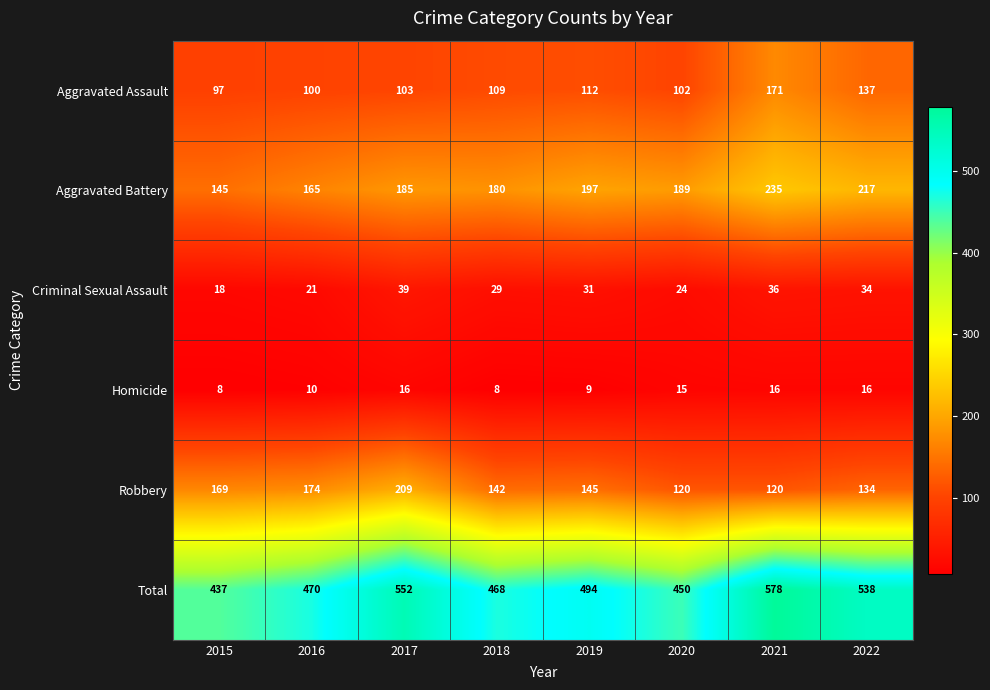

Which series has the largest total across all categories?

Total